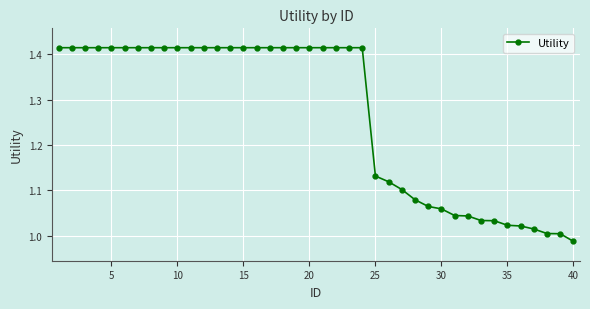

What is the average value?

1.3